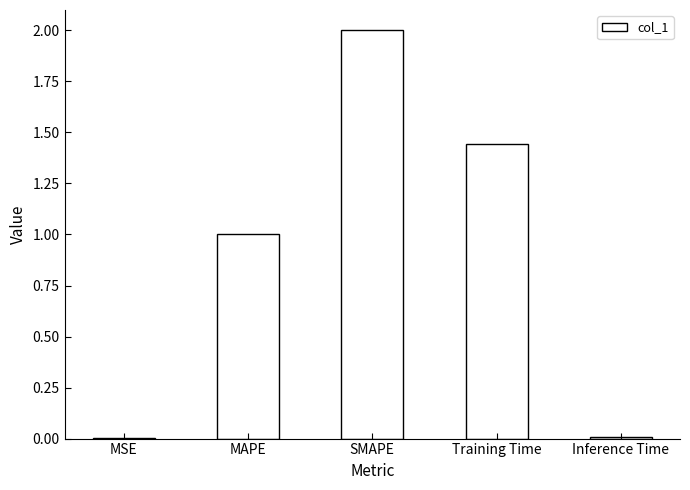

Which category has the highest value across all series?

SMAPE